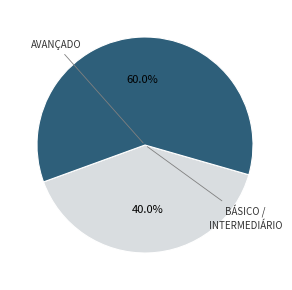

How many segments does this pie chart have?

2